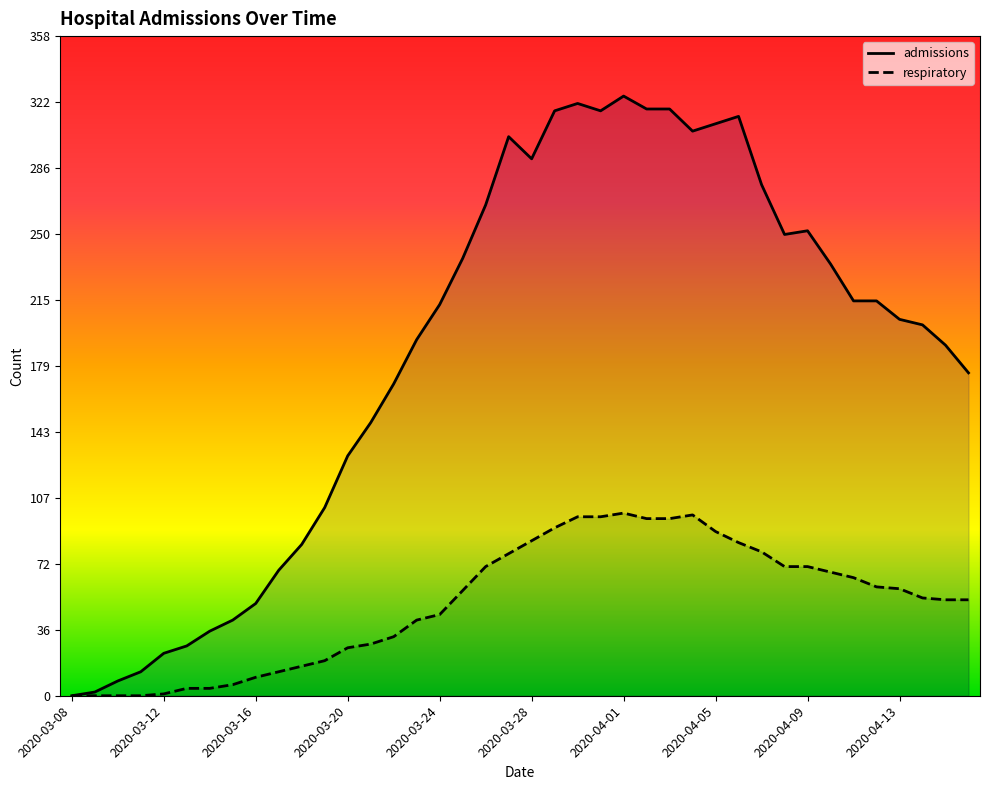

Where does the admissions series first go above 212?

17